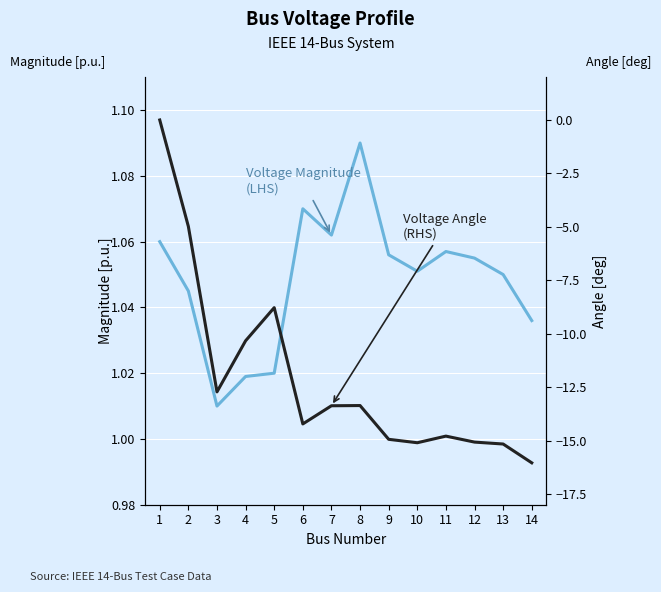

How many series are shown in this chart?

2